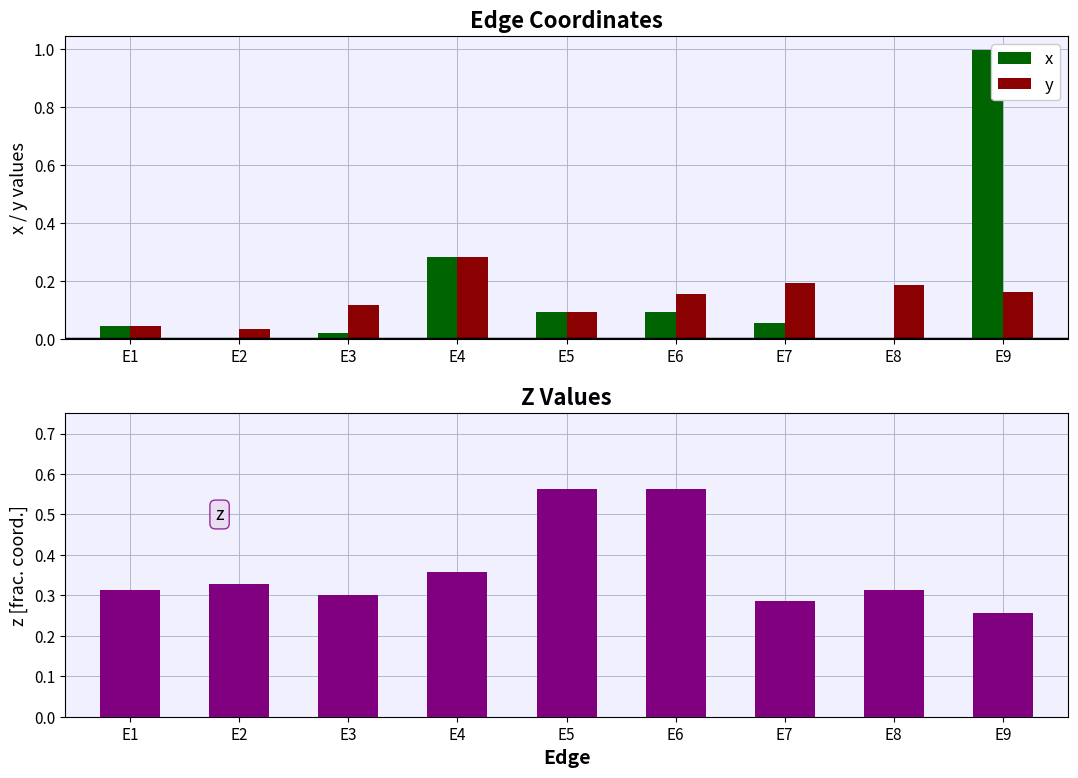

The value of x at E3 is 0.0. True or false?

False